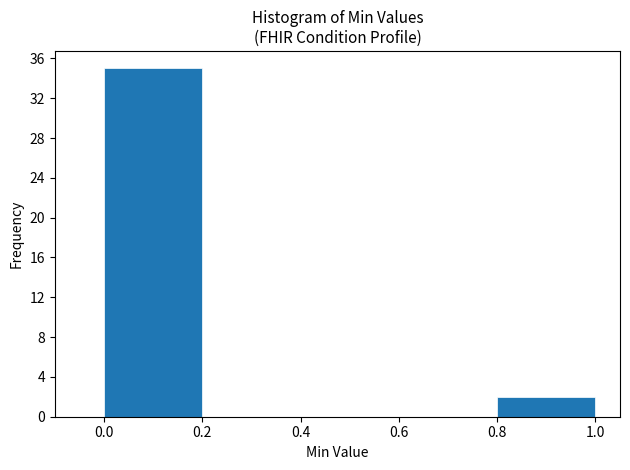

Reading left to right, list every bar in this chart as the range it spans on the x-axis followed by its height. The values are not printed on the chart, so give them approximately, as read against the axis.

0.0 to 0.2: 35
0.2 to 0.4: 0
0.4 to 0.6: 0
0.6 to 0.8: 0
0.8 to 1.0: 2